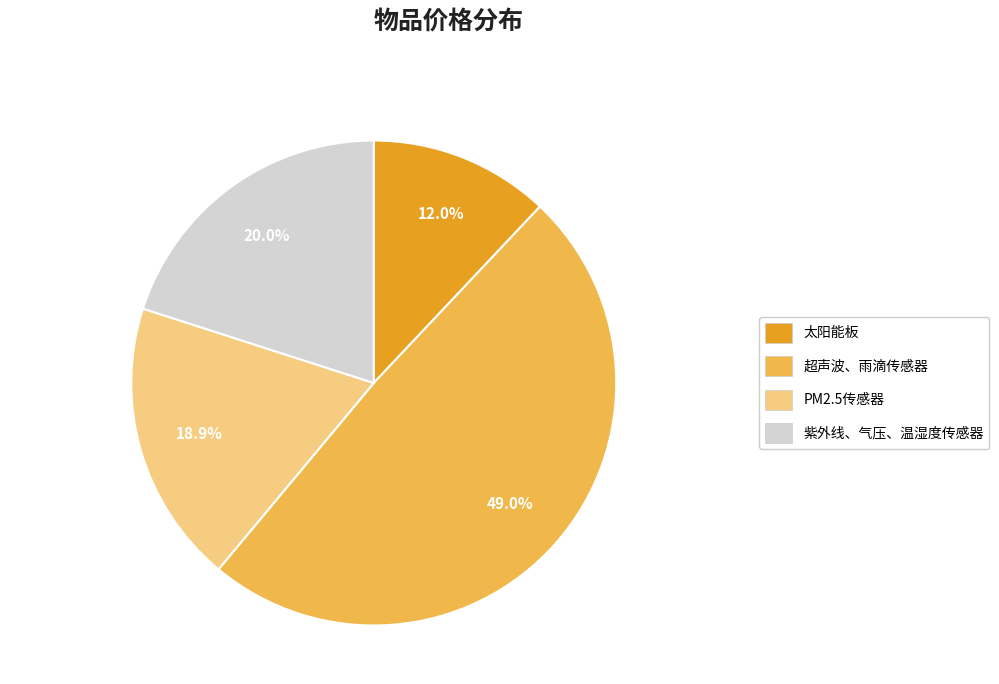

To the nearest percent, what portion does 紫外线、气压、温湿度传感器 represent?

20%